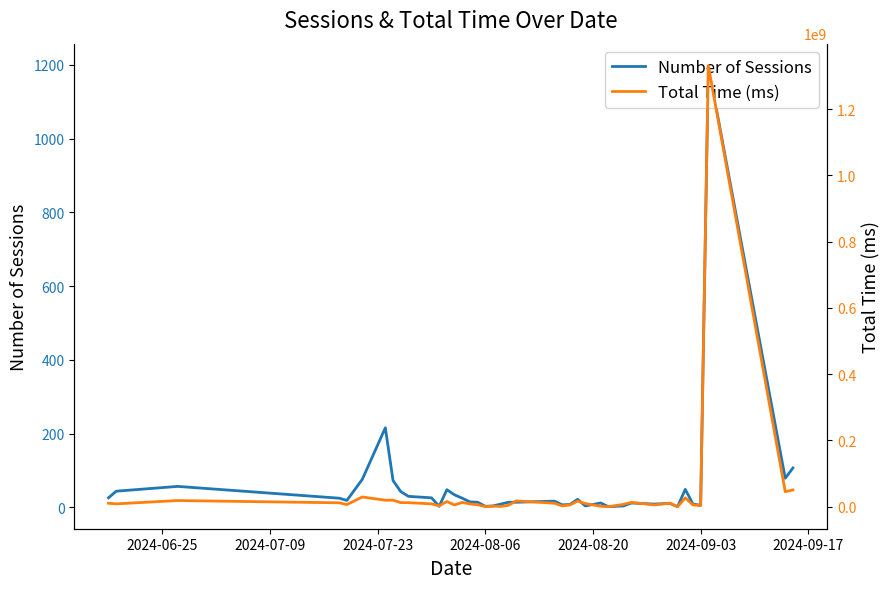

True or false: Total Time (ms) and Number of Sessions cross at least once.

False